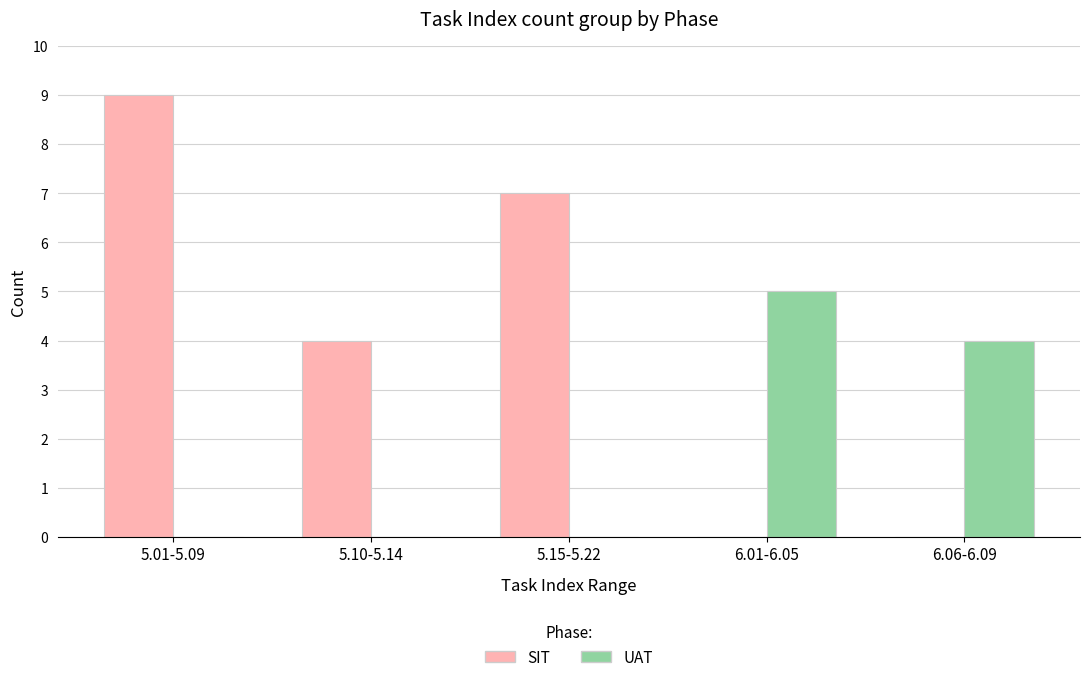

Reading left to right, extract all data points from this chart.

SIT: 5.01-5.09=9	5.10-5.14=4	5.15-5.22=7	6.01-6.05=0	6.06-6.09=0
UAT: 5.01-5.09=0	5.10-5.14=0	5.15-5.22=0	6.01-6.05=5	6.06-6.09=4